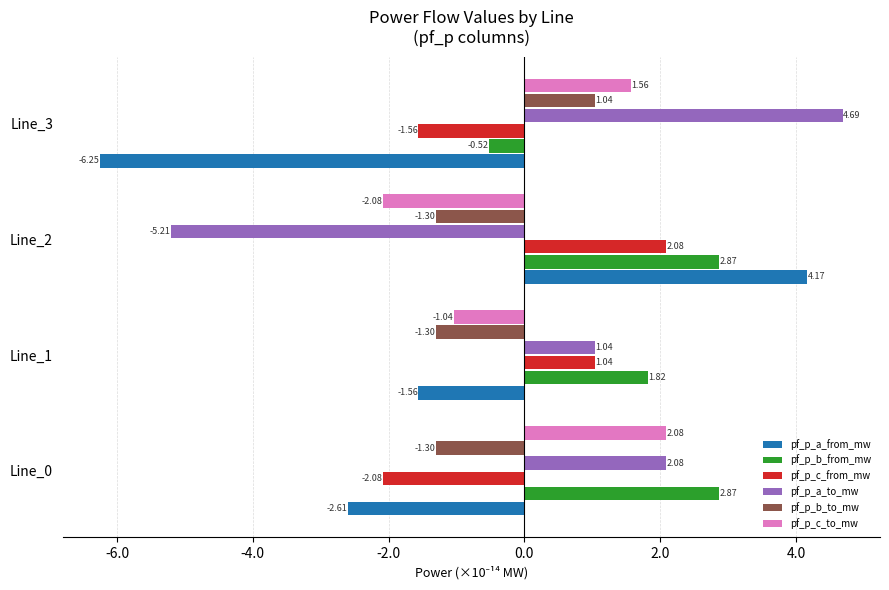

Which series has the widest spread of values?

pf_p_a_from_mw